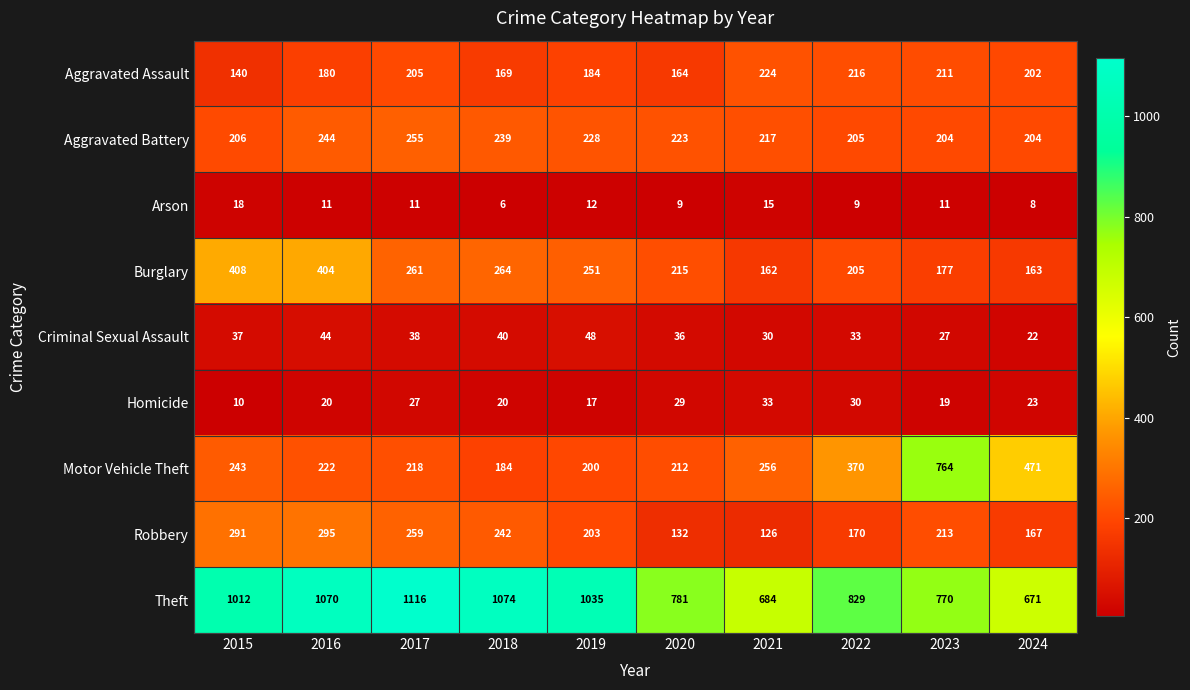

The value of Homicide at 2019 is 17. True or false?

True